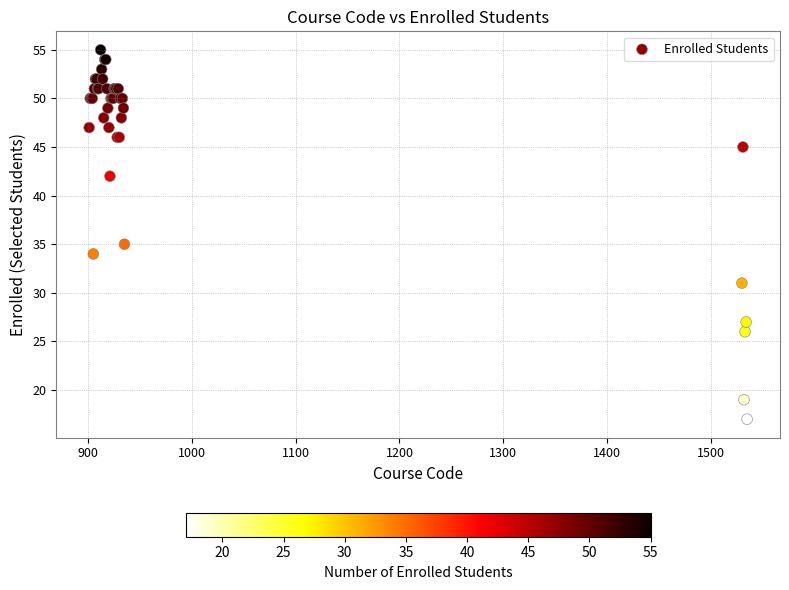

What Y value in the scatter plot is closest to 36?

35